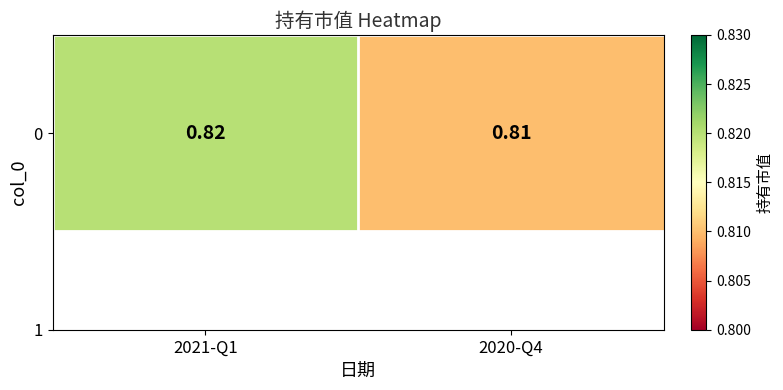

Reading left to right, what are all the values shown in this chart?

2021-Q1=0.8	2020-Q4=0.8